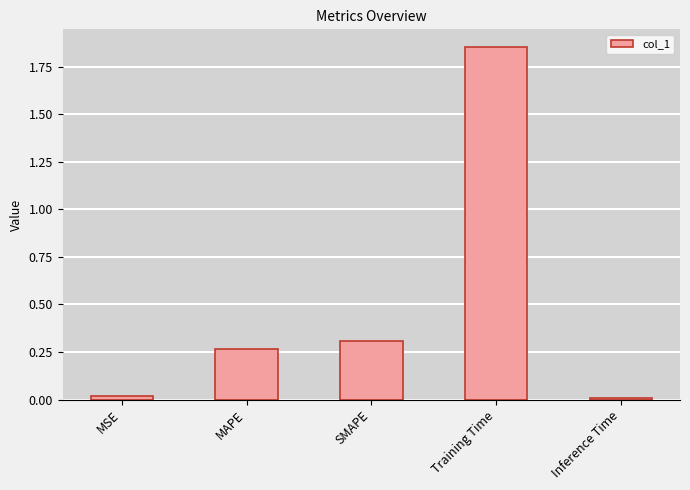

Which category has the highest value across all series?

Training Time